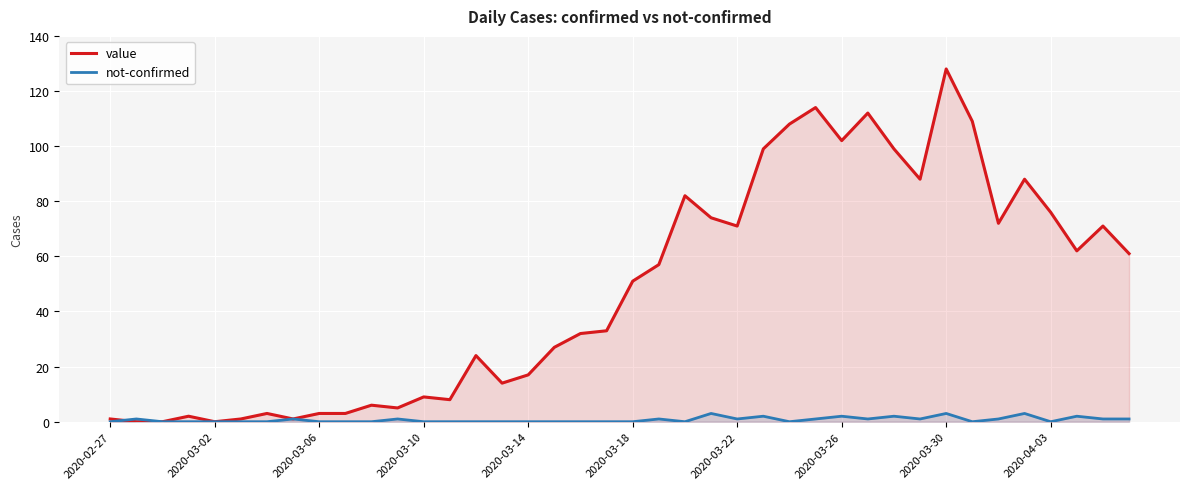

Reading left to right, extract all data points from this chart.

value: 1	0	0	2	0	1	3	1	3	3	6	5	9	8	24	14	17	27	32	33	51	57	82	74	71	99	108	114	102	112	99	88	128	109	72	88	76	62	71	61
not-confirmed: 0	1	0	0	0	0	0	1	0	0	0	1	0	0	0	0	0	0	0	0	0	1	0	3	1	2	0	1	2	1	2	1	3	0	1	3	0	2	1	1